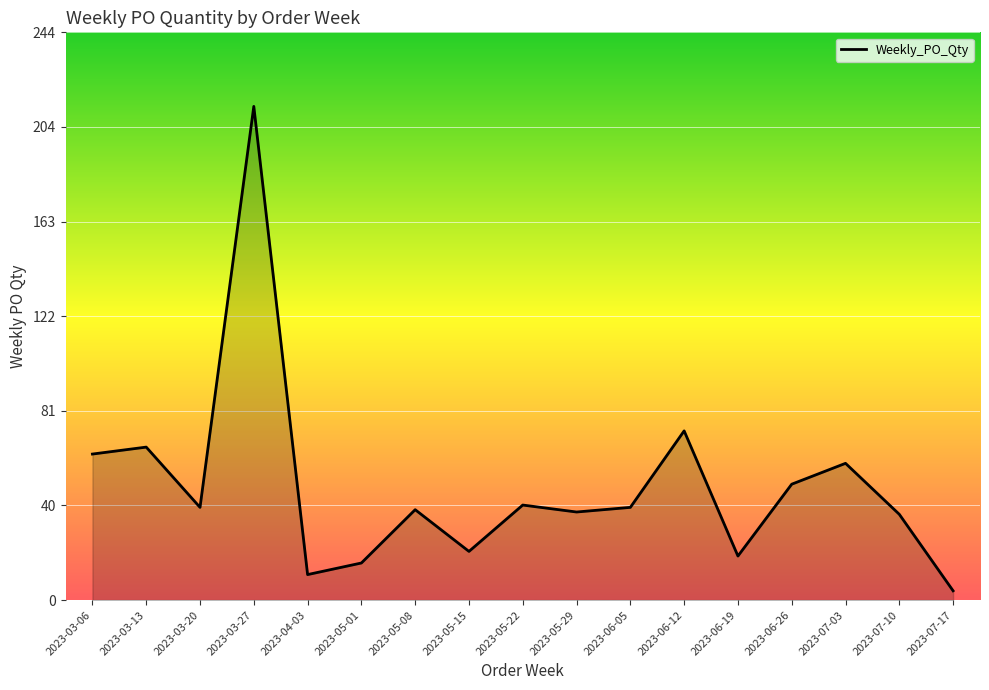

The value at 2023-03-27 is 339. True or false?

False